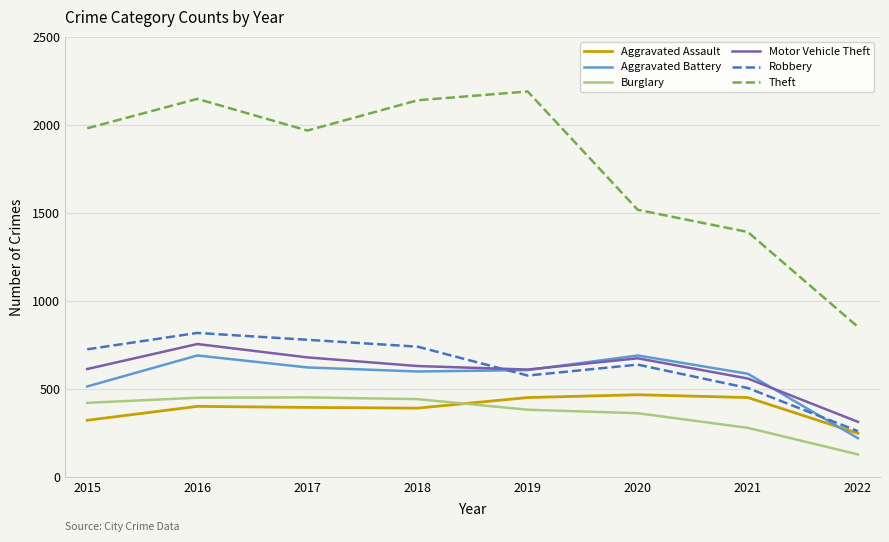

What value does the Robbery series have at 2020, to the nearest 10?

640